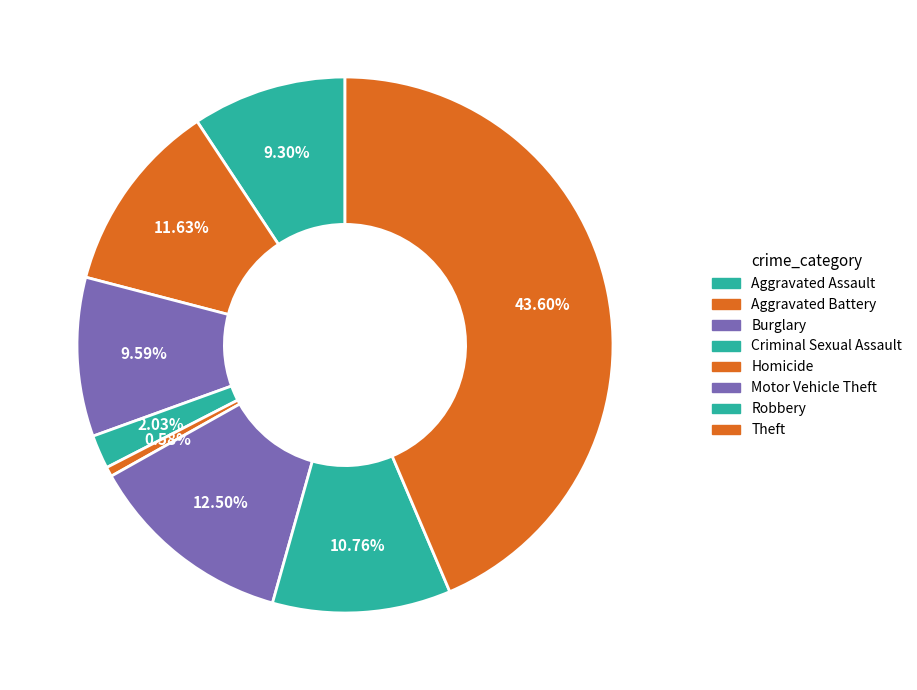

To the nearest percent, what is the difference between the largest and smallest slice percentages?

43%